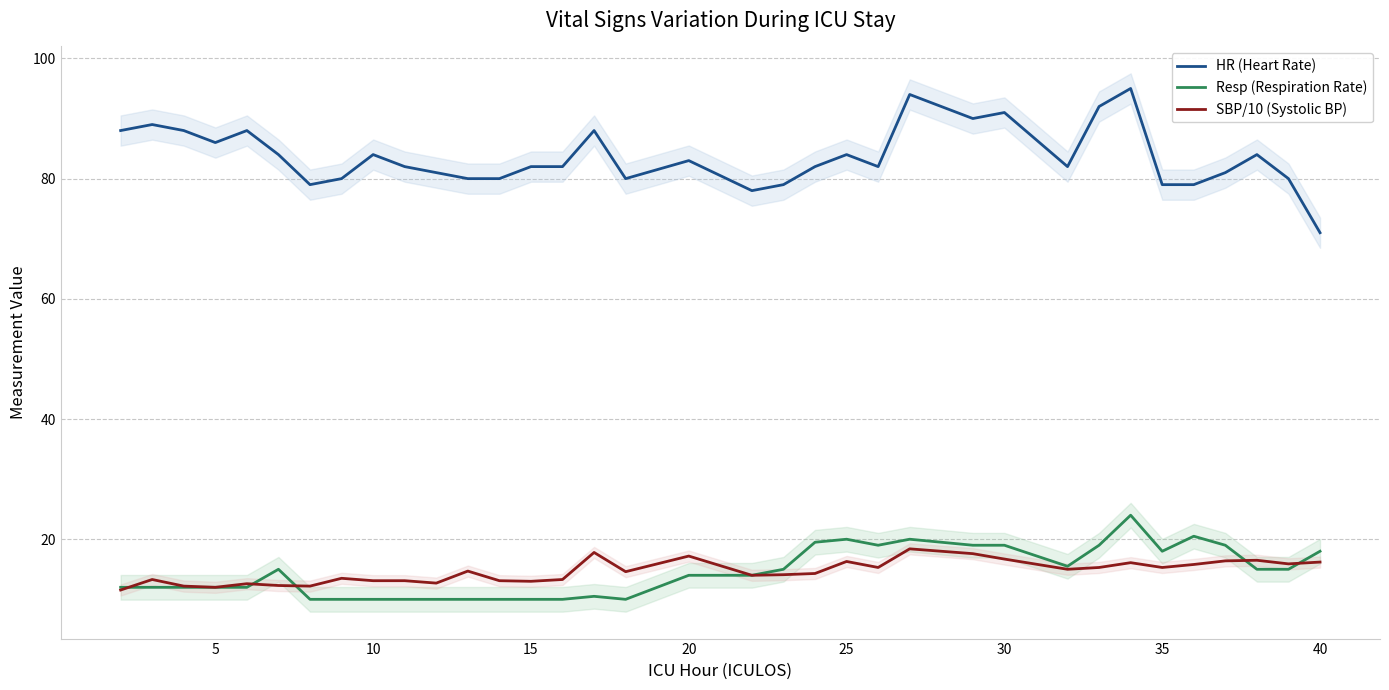

In HR (Heart Rate), how many points are higher than both neighbors (excluding endpoints)?

10